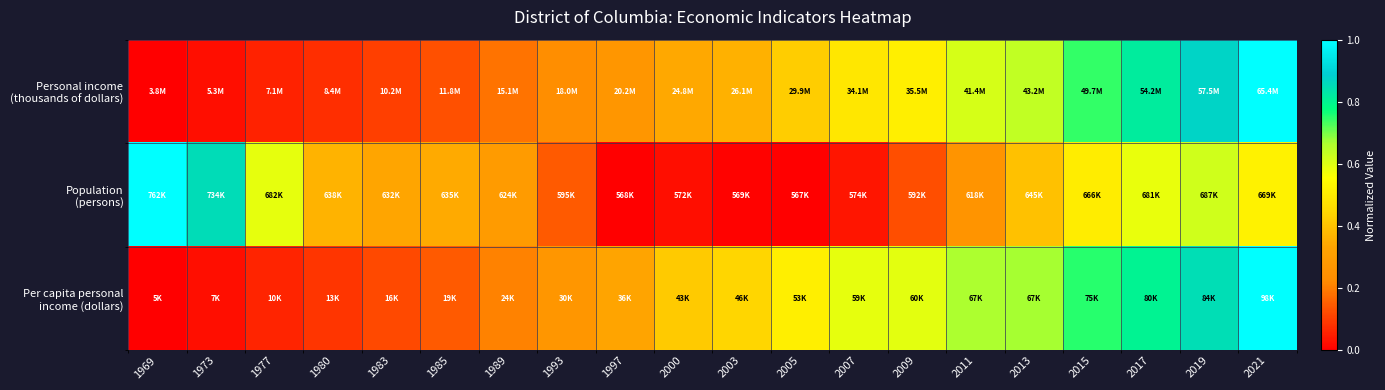

What is the total value across all series at 1973?

0.9